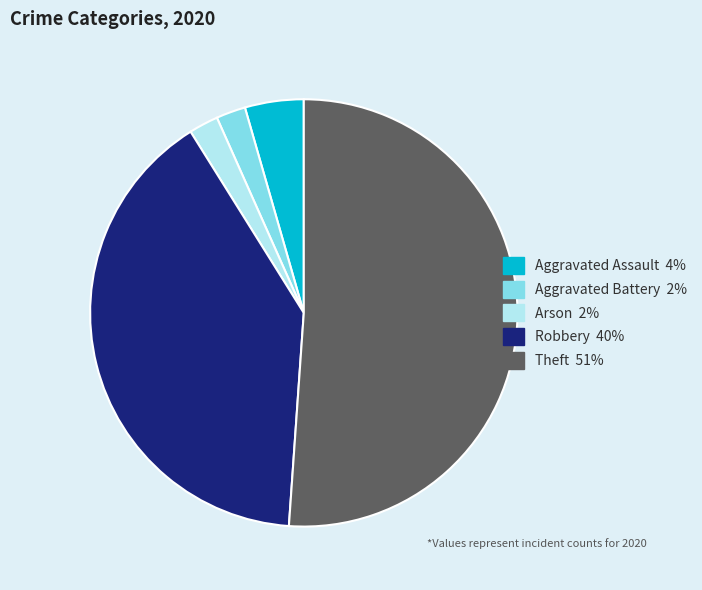

How many segments does this pie chart have?

5